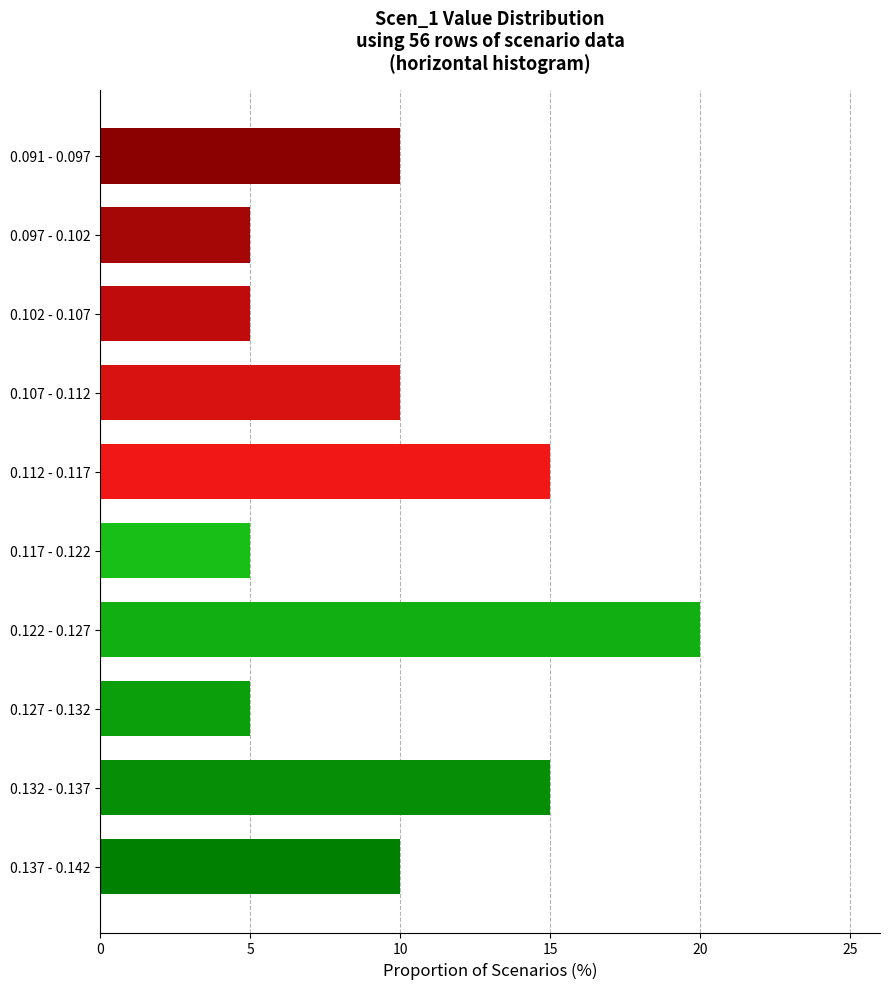

Reading top to bottom, extract all data points from this chart.

10	5	5	10	15	5	20	5	15	10